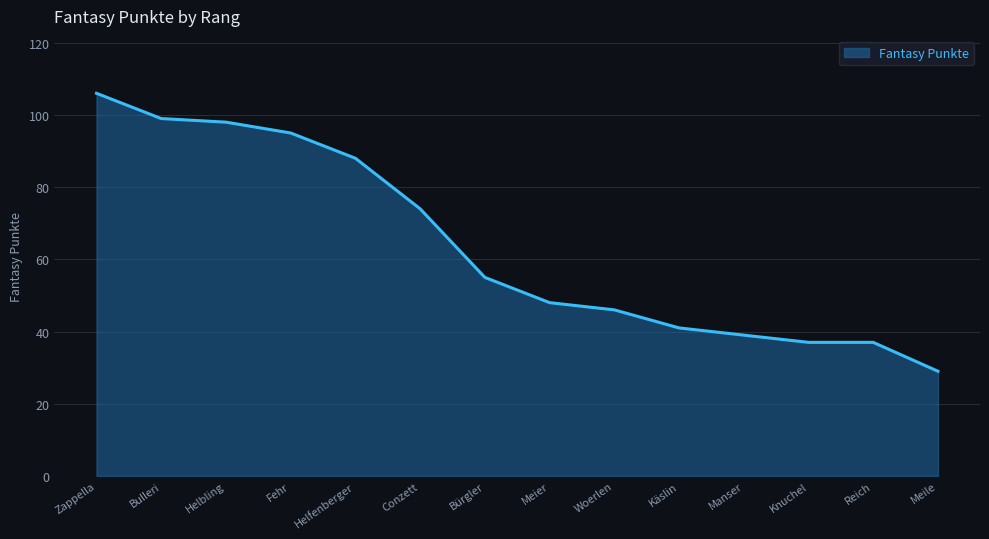

Does the chart have visible grid lines?

Yes